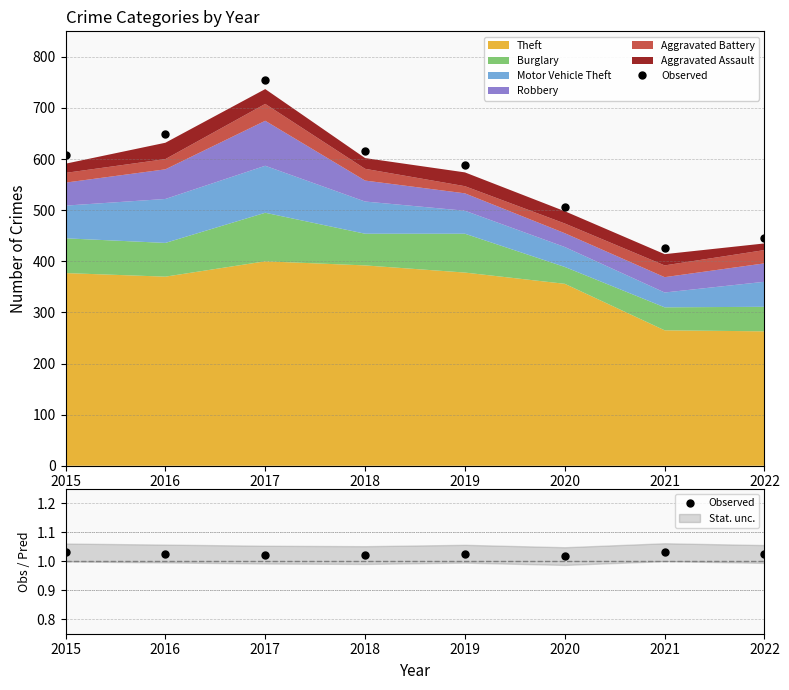

Between 2015 and 2021, which is larger?

2021